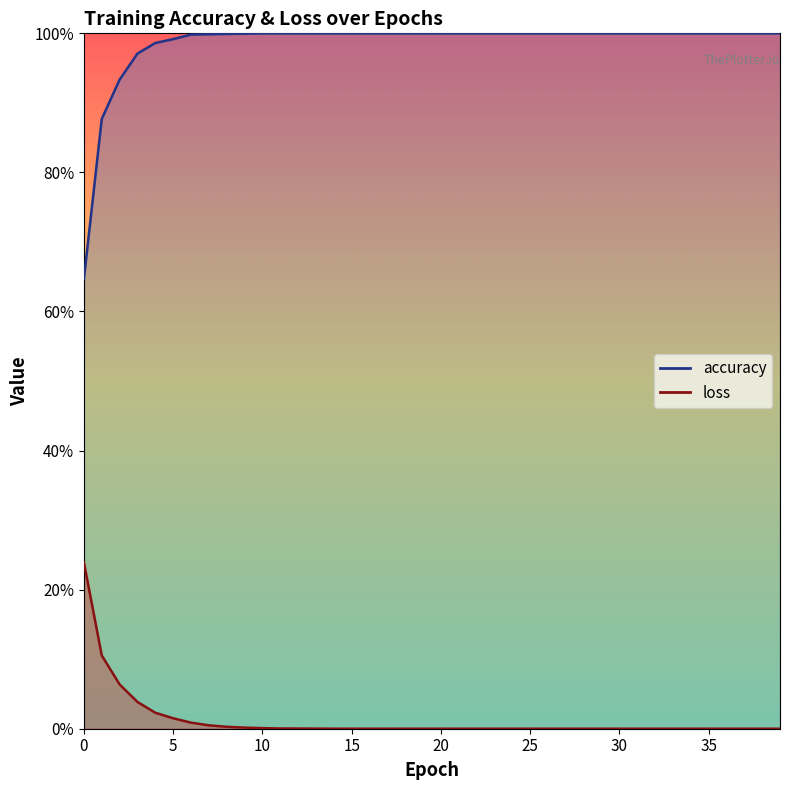

What is the total value across all series at 30?

1.0